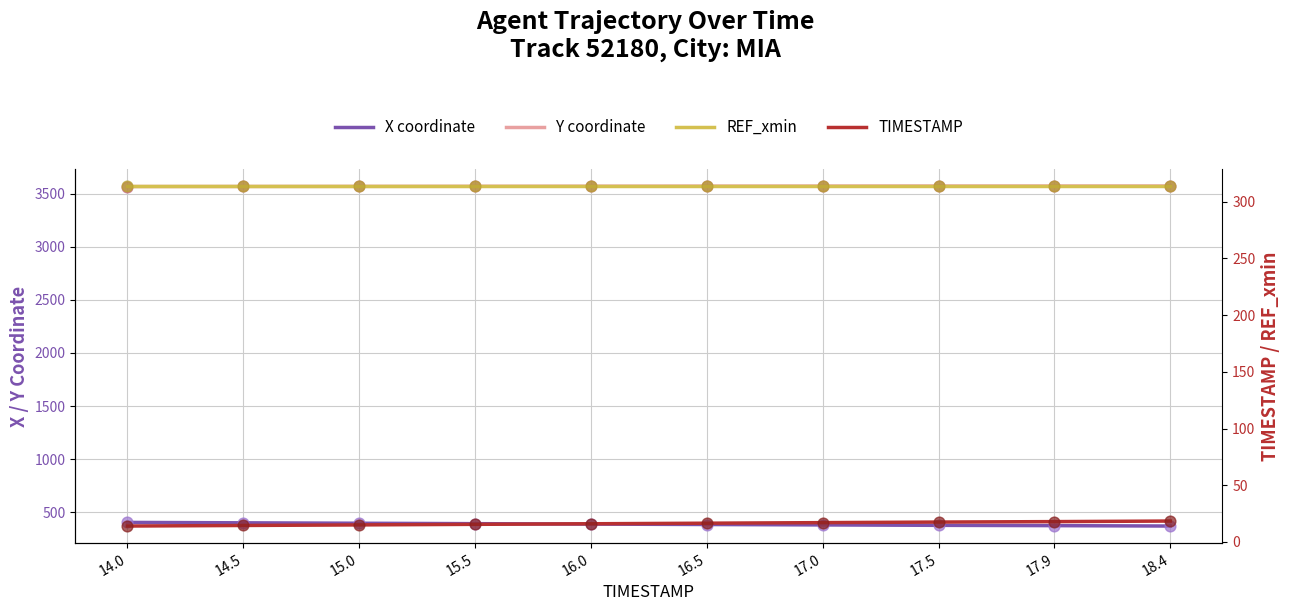

Which series has the largest Y range (max minus min)?

X coordinate